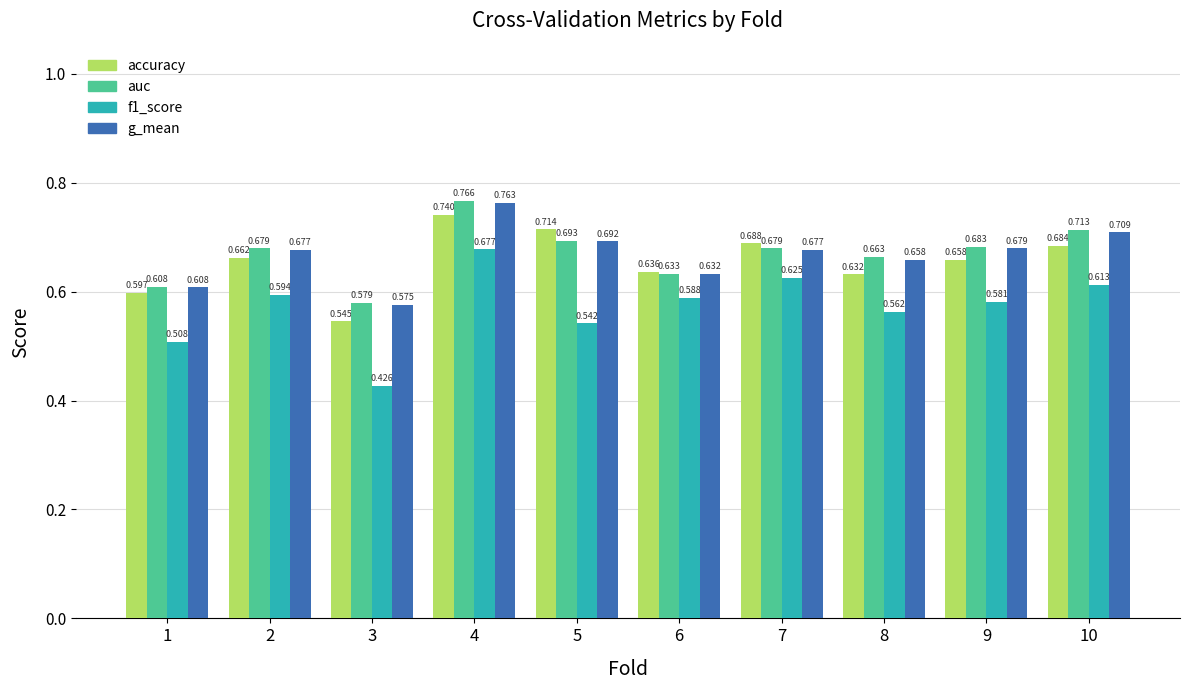

At which category does the chart reach its peak across all series?

4